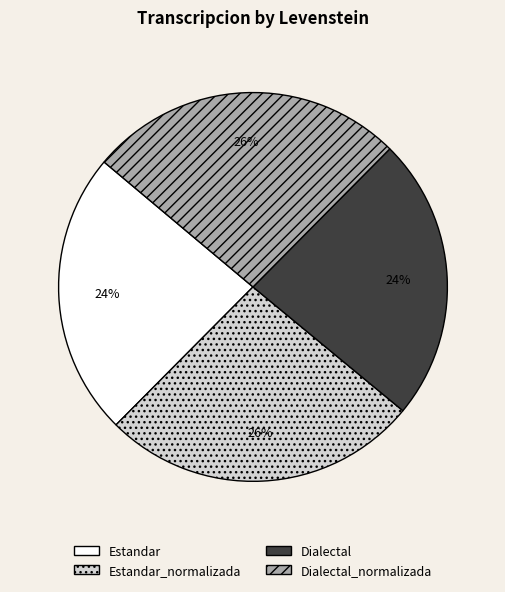

True or false: Estandar_normalizada accounts for 20% of the total.

False